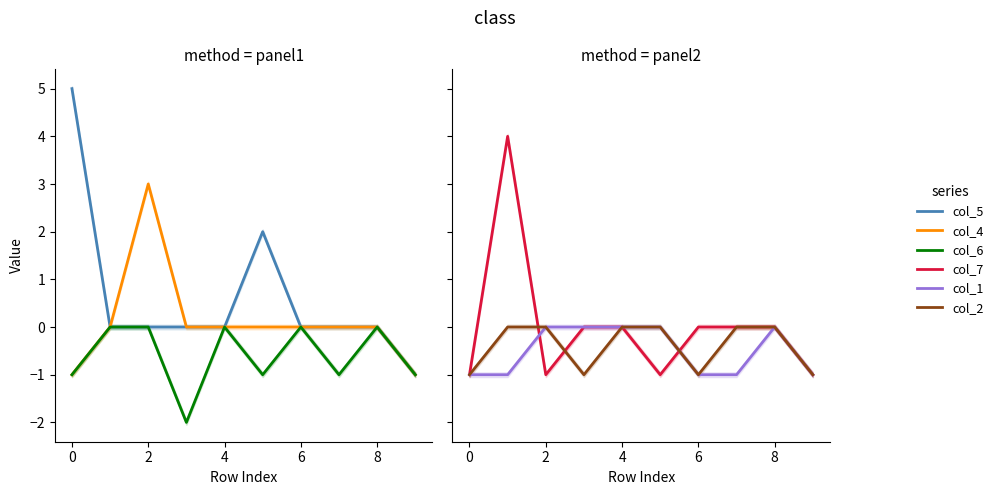

What is the sum of the col_2 values at −2 and 8?

-1